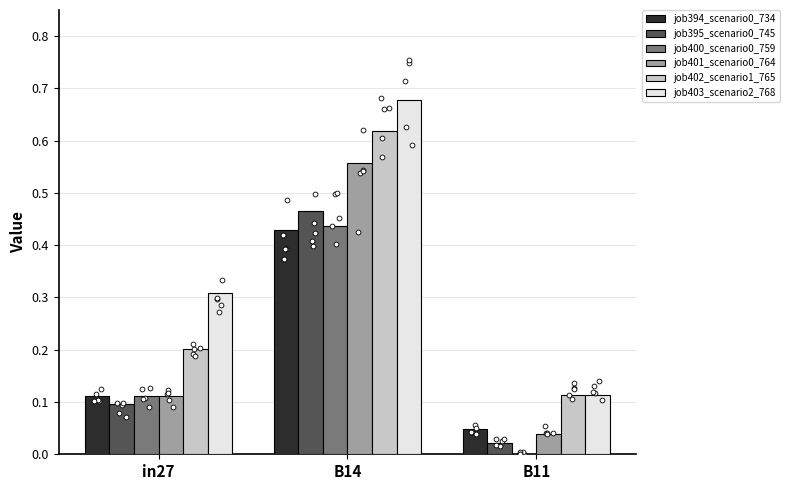

Which series reaches the maximum Y coordinate?

job403_scenario2_768